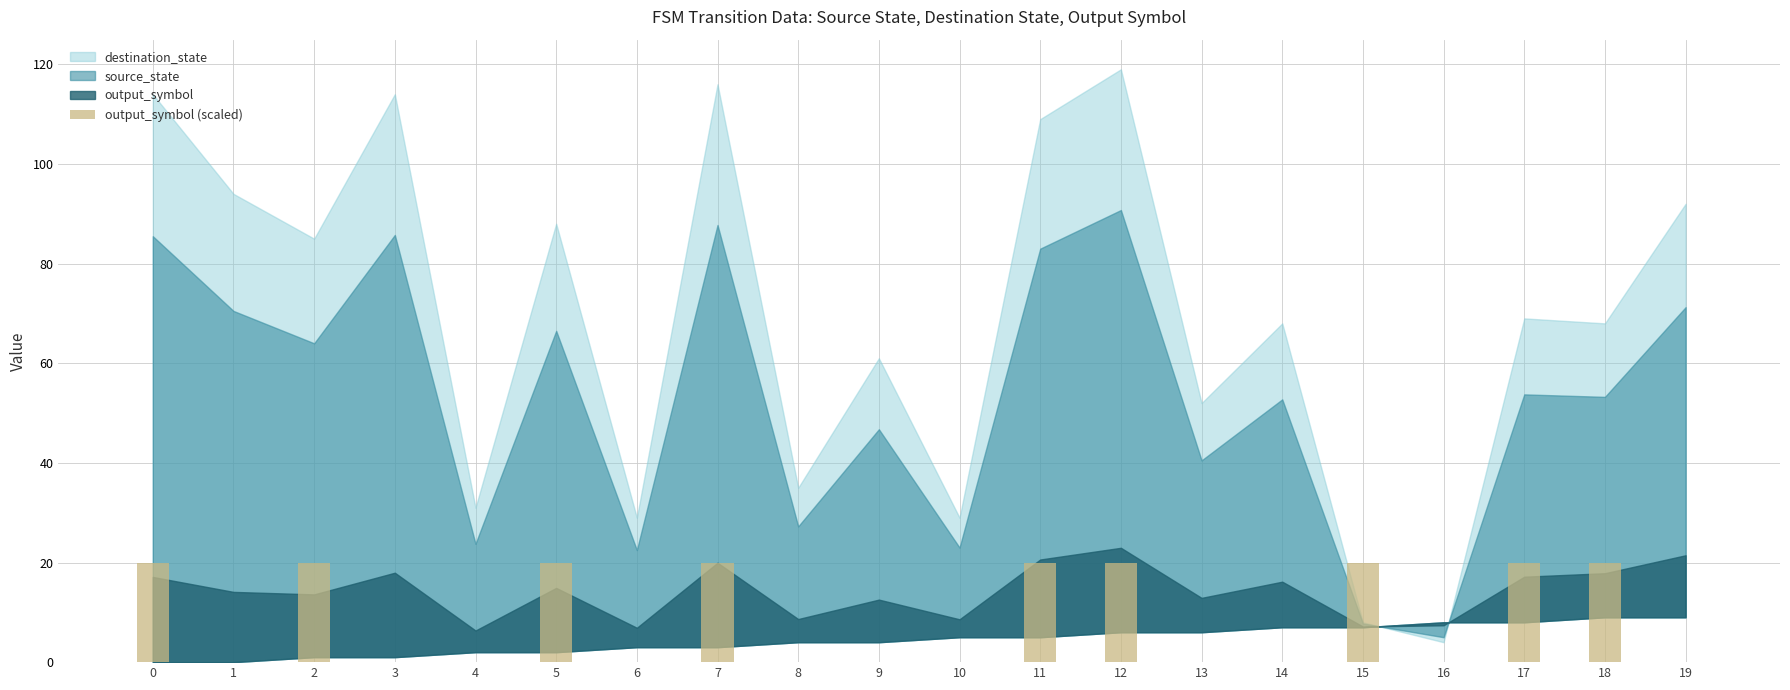

Between 15 and 14, which is larger?

15